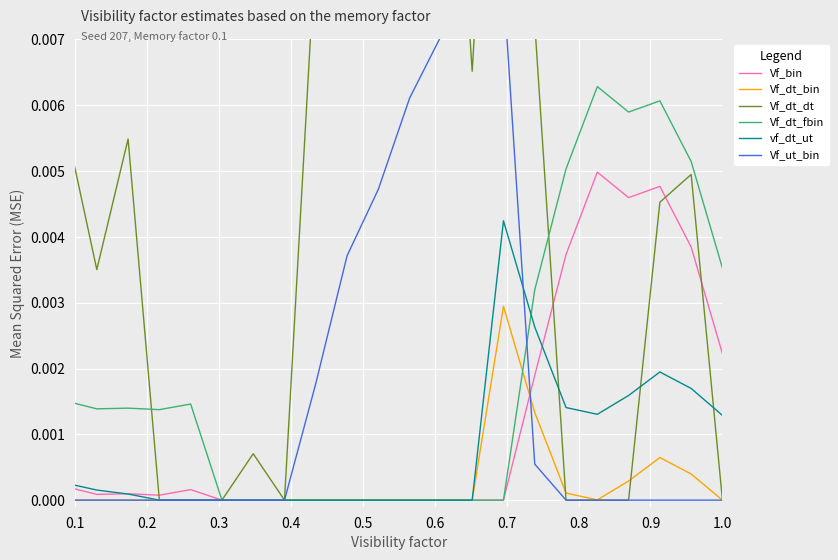

True or false: Vf_bin has a value of 0.0 at 18.

True